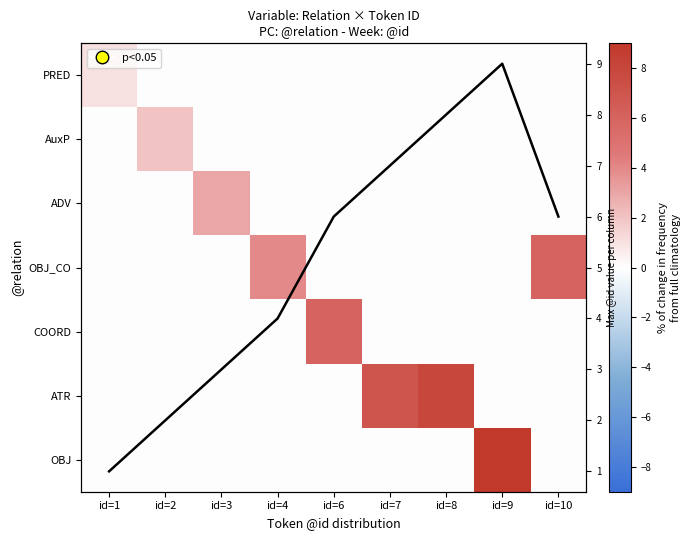

At how many categories does at least one series exceed 4?

5